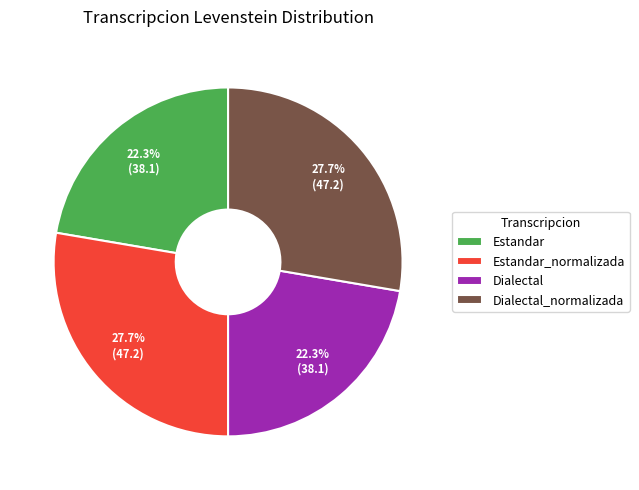

True or false: Estandar_normalizada accounts for 28% of the total.

True